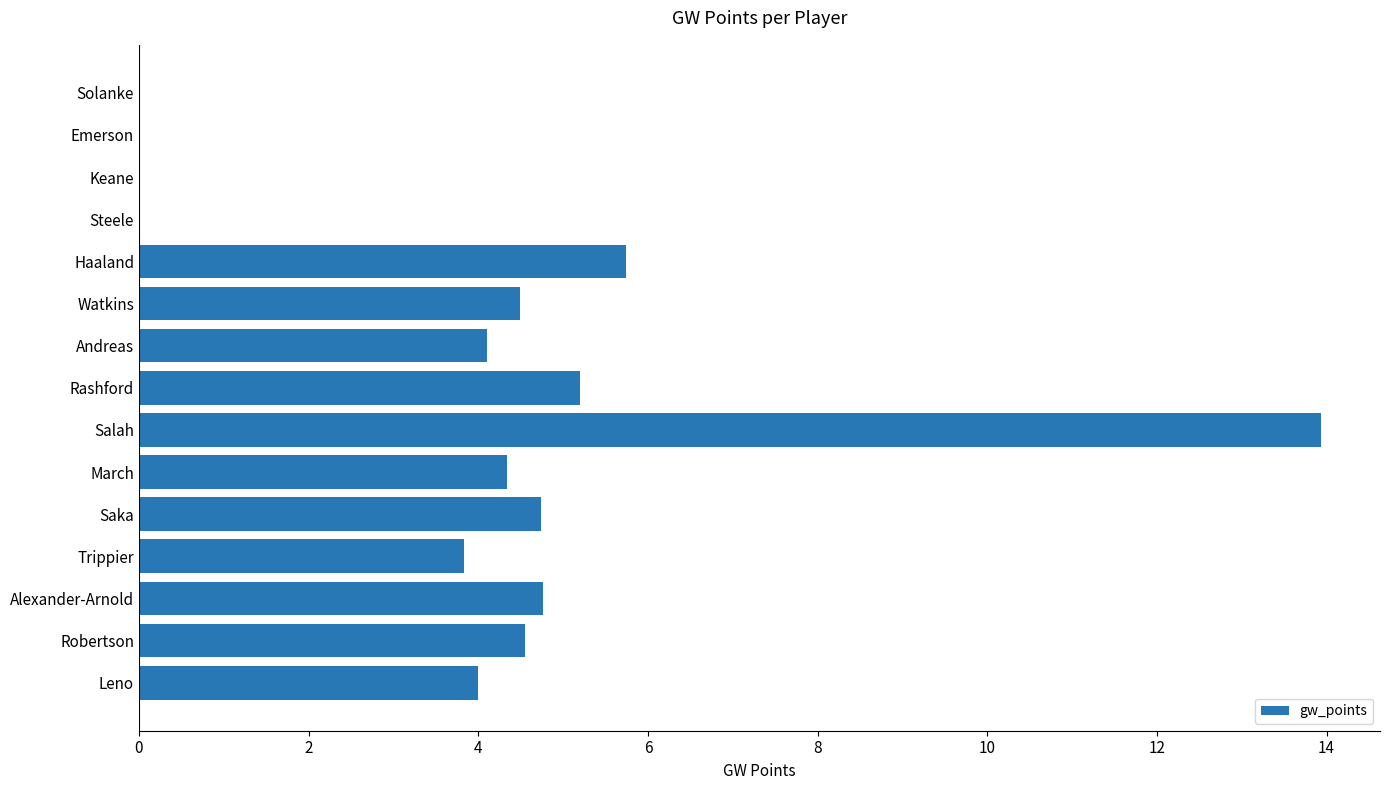

Which category has the highest value across all series?

Salah